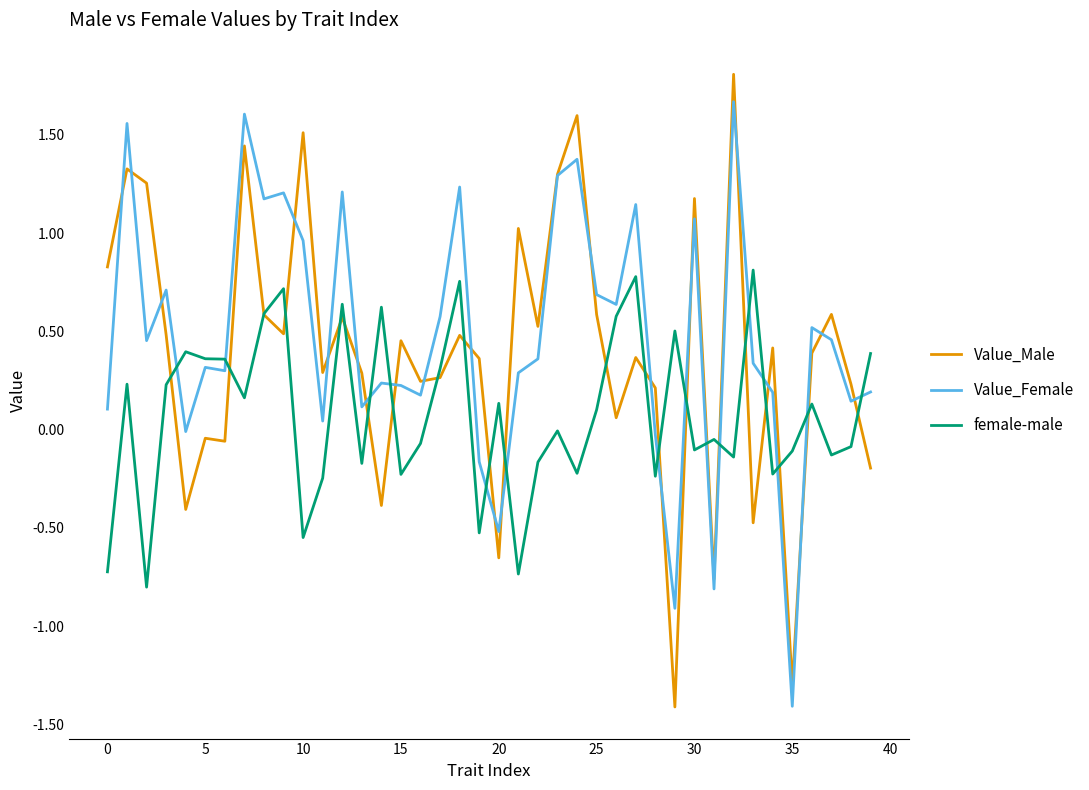

Which series ends up on top after the final intersection of Value_Female and female-male?

female-male